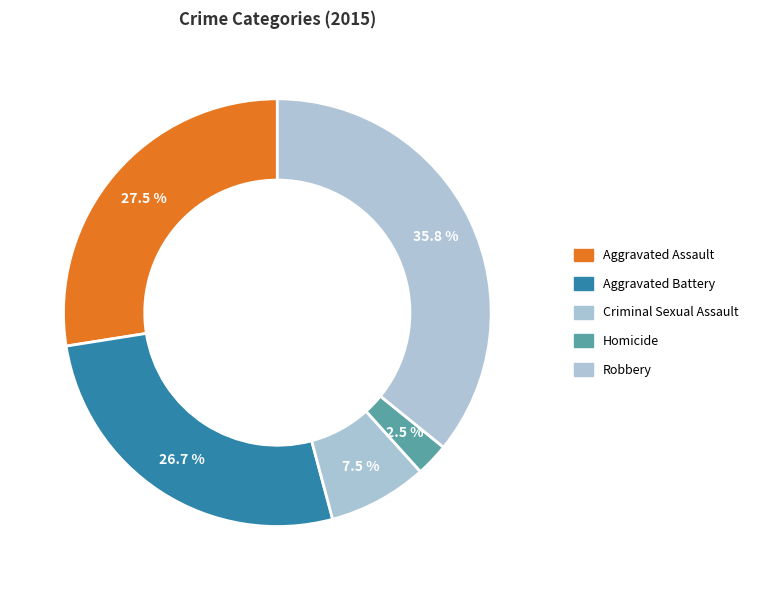

Which slice is the largest?

Robbery